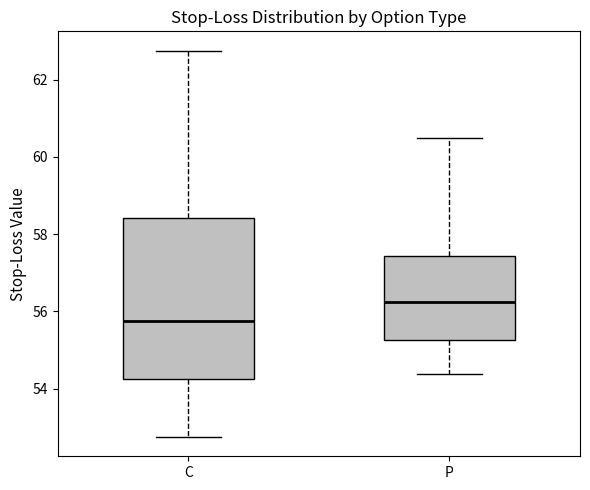

Which box is the tallest, from its lower edge to its upper edge?

C